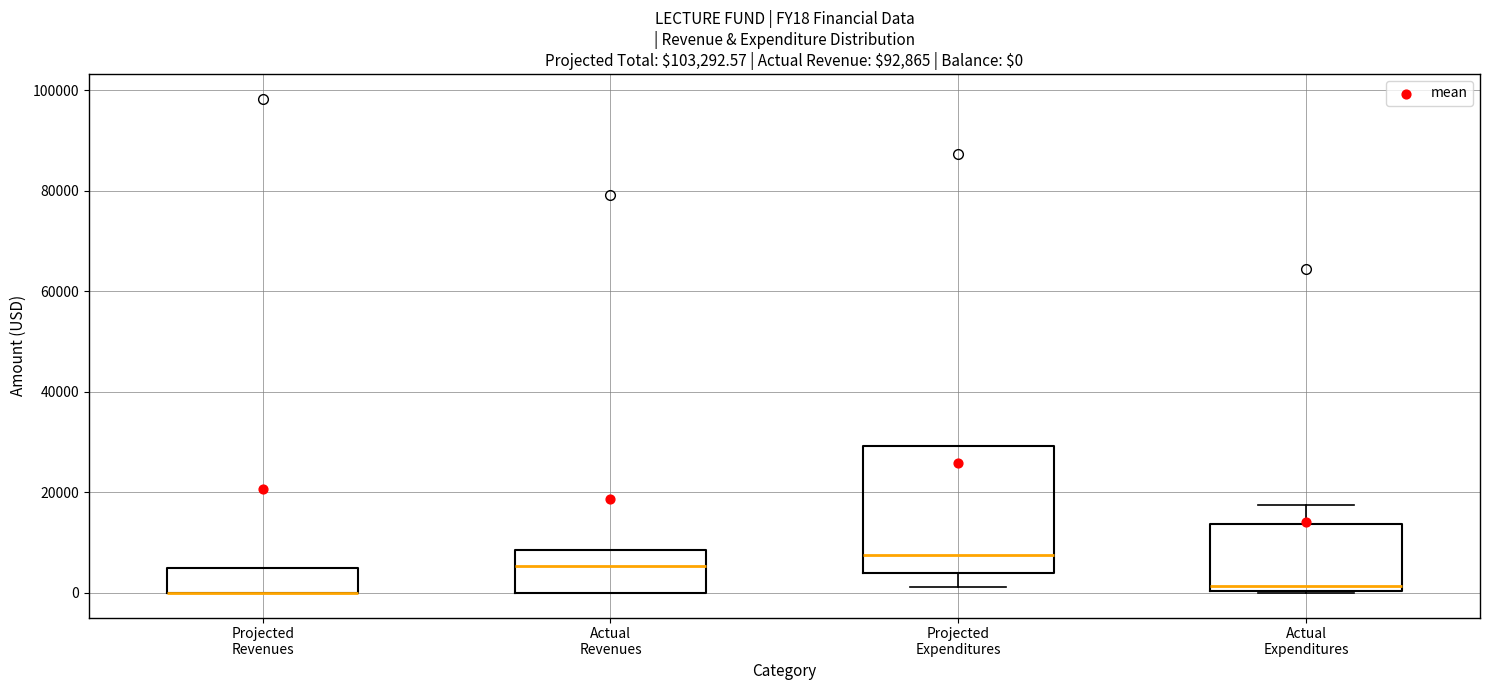

Which box is the tallest, from its lower edge to its upper edge?

Projected Expenditures